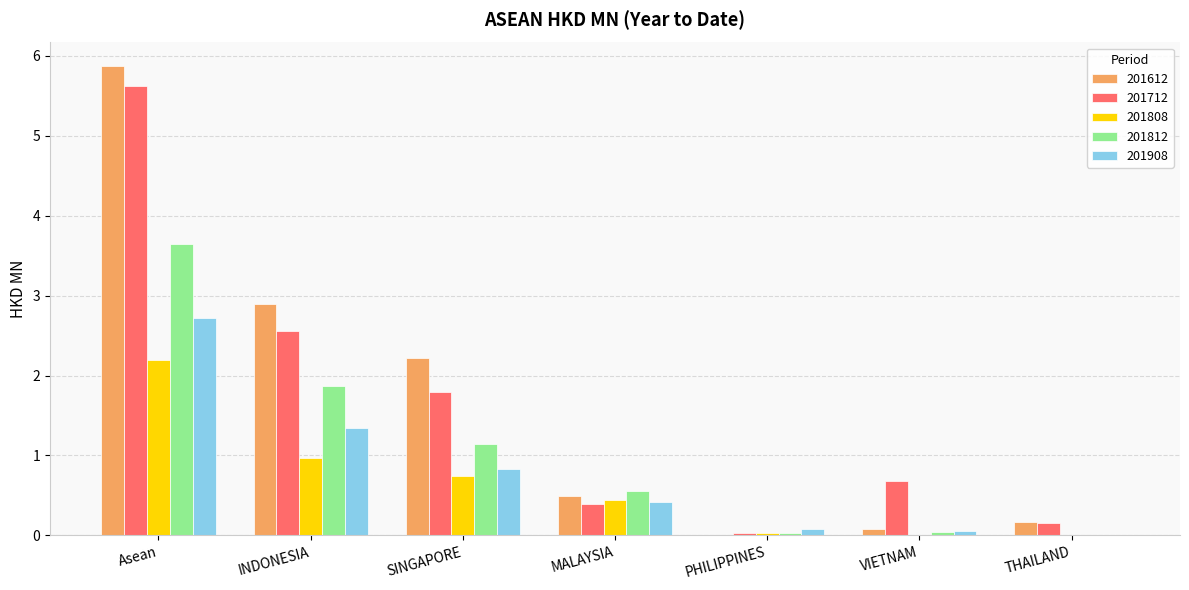

Which series has the largest range (max minus min)?

201612